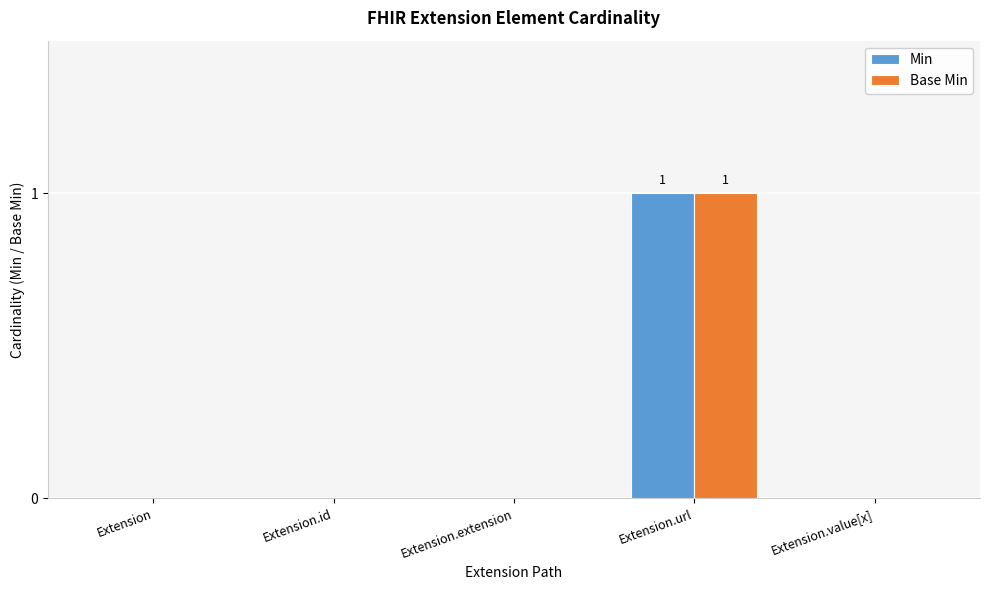

How many categories are shown in the chart?

5